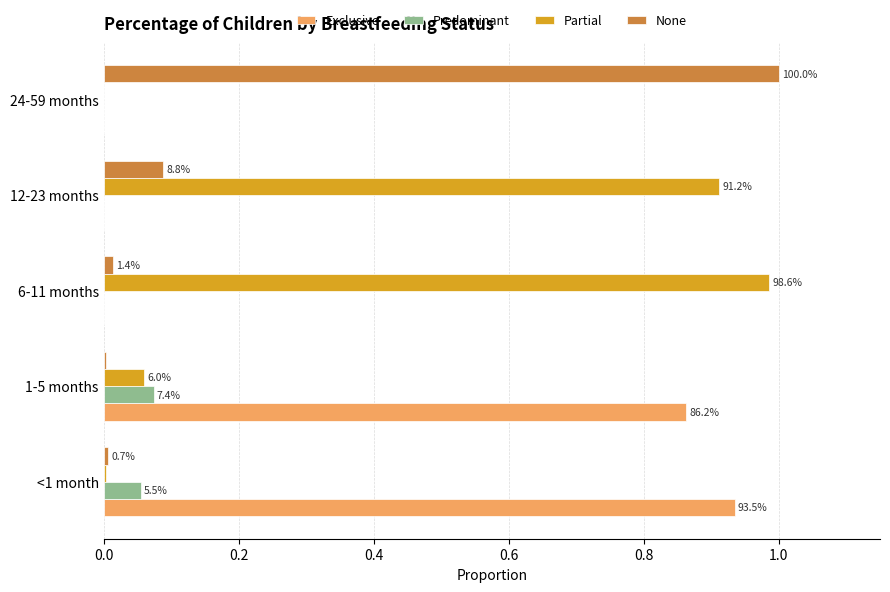

What are all the series names shown in the legend?

Exclusive, Predominant, Partial, None